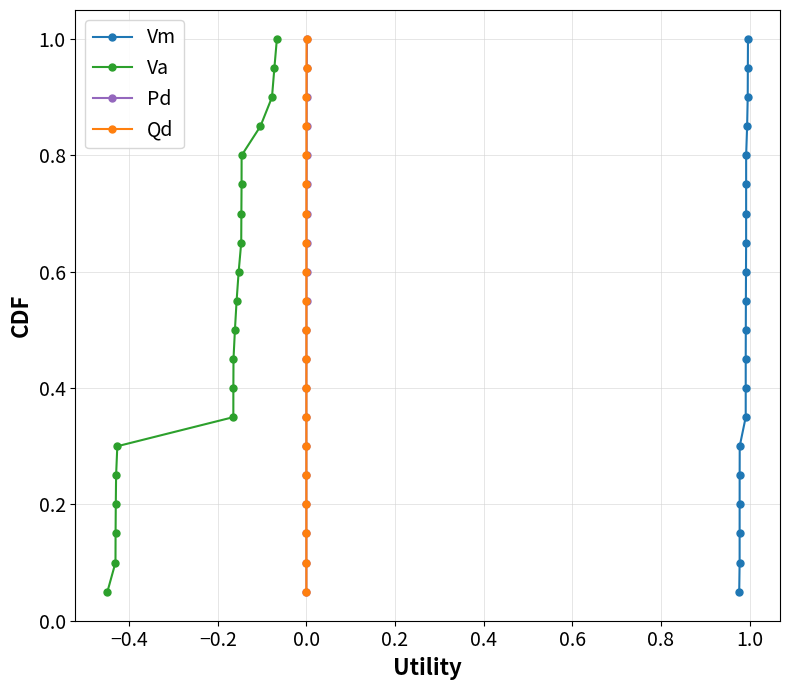

What is the maximum value for Vm?

1.0